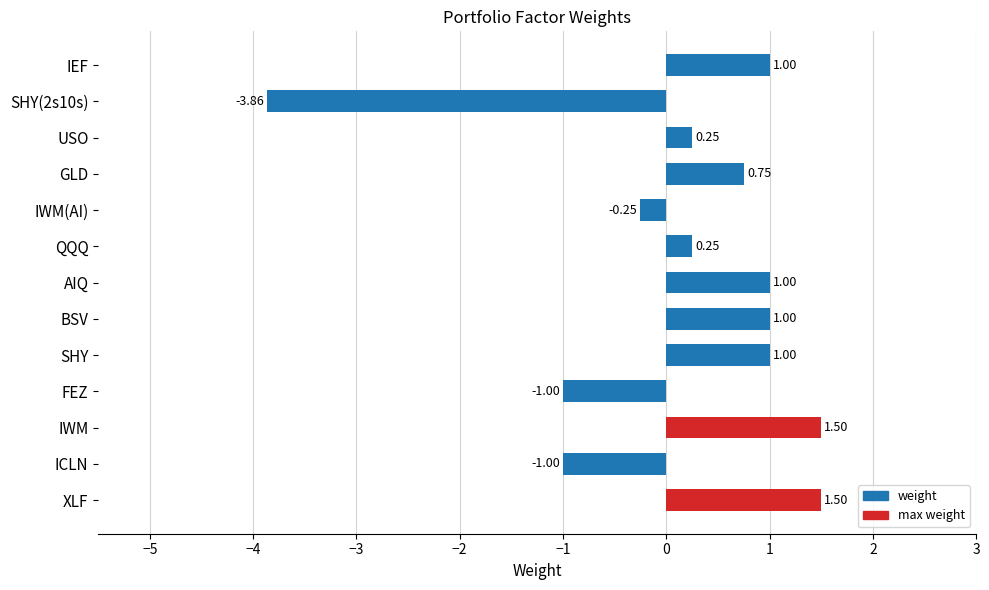

How many negative values are there?

4